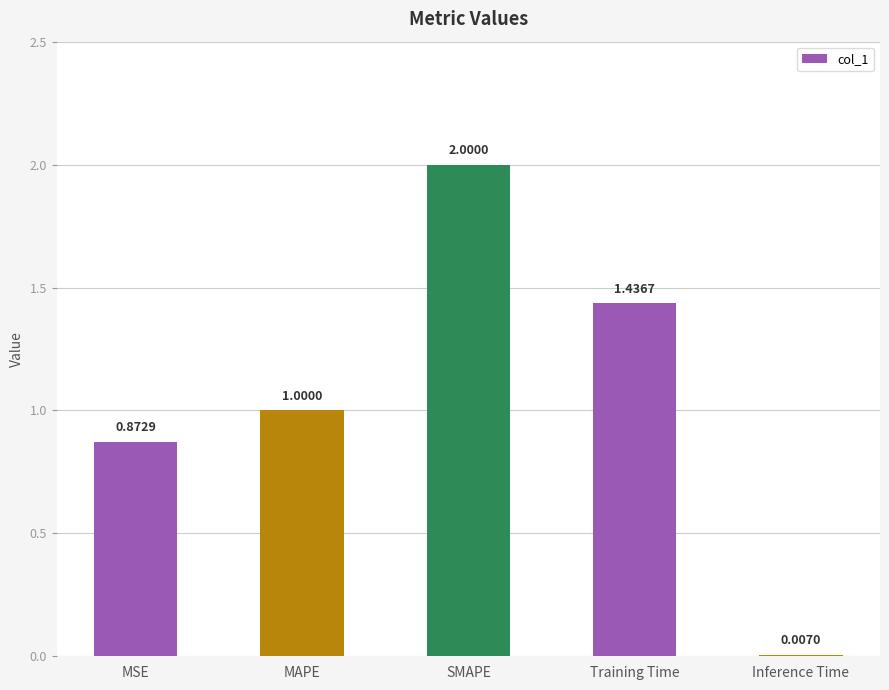

The chart shows a value of 1.1 at SMAPE. True or false?

False